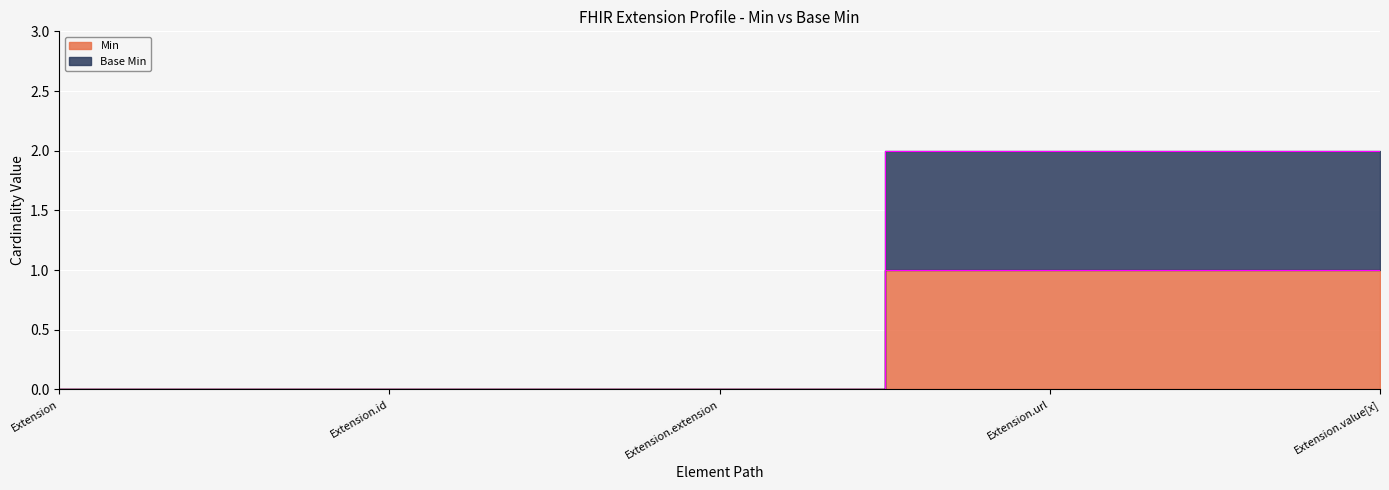

What value does the Base Min series have at Extension.url?

2